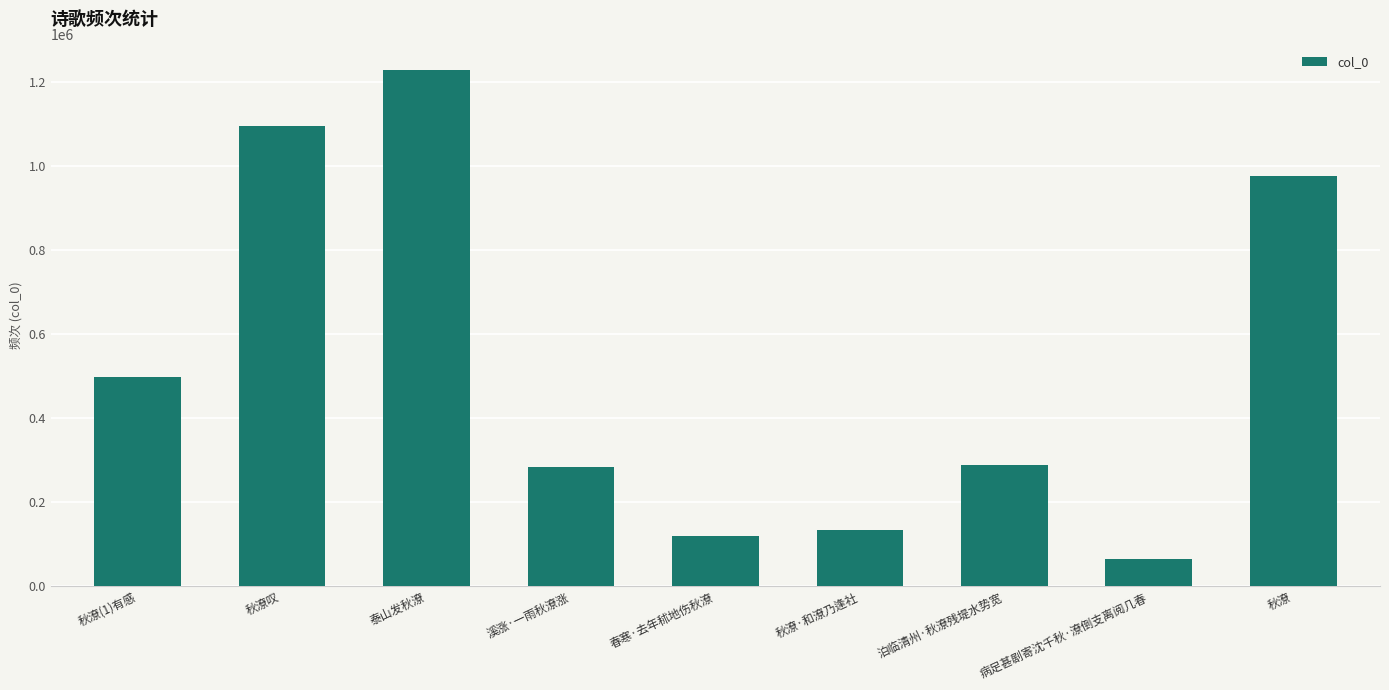

What is the maximum value shown in the chart?

1227456